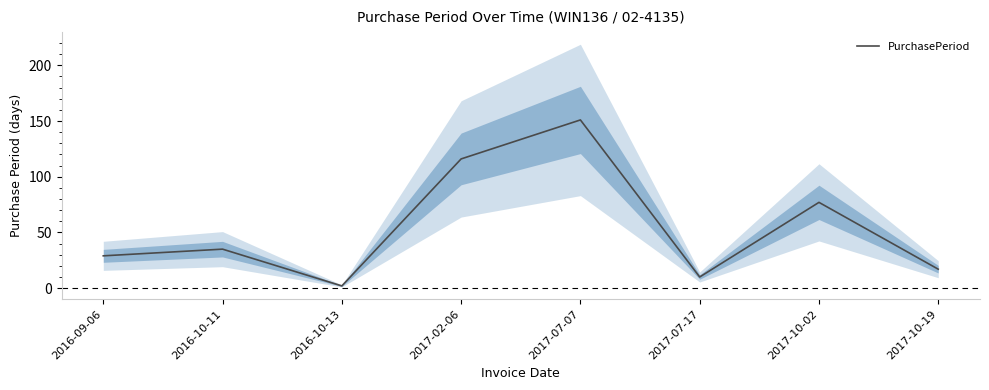

What is the difference between the maximum and minimum values?

149